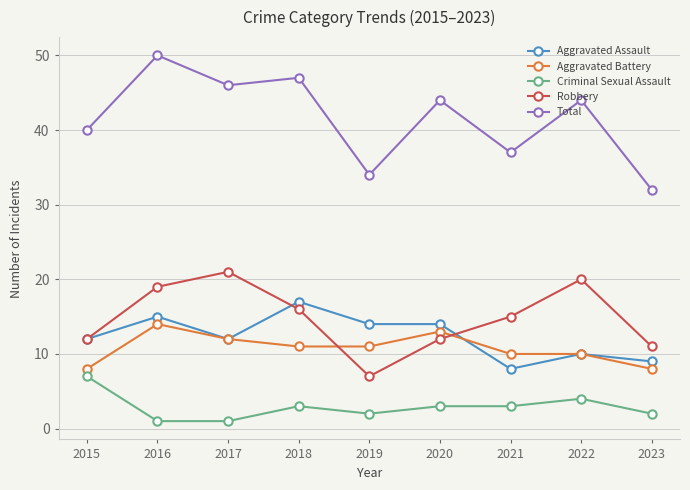

What is the maximum value for Aggravated Battery?

14